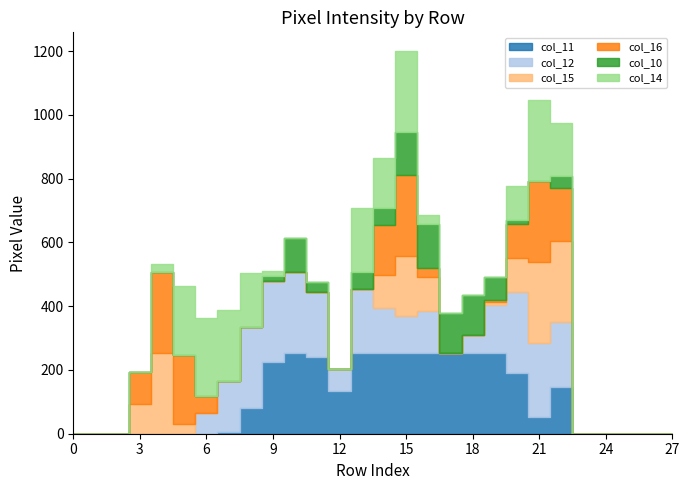

What is the spread (max minus min) of values at 20?

241